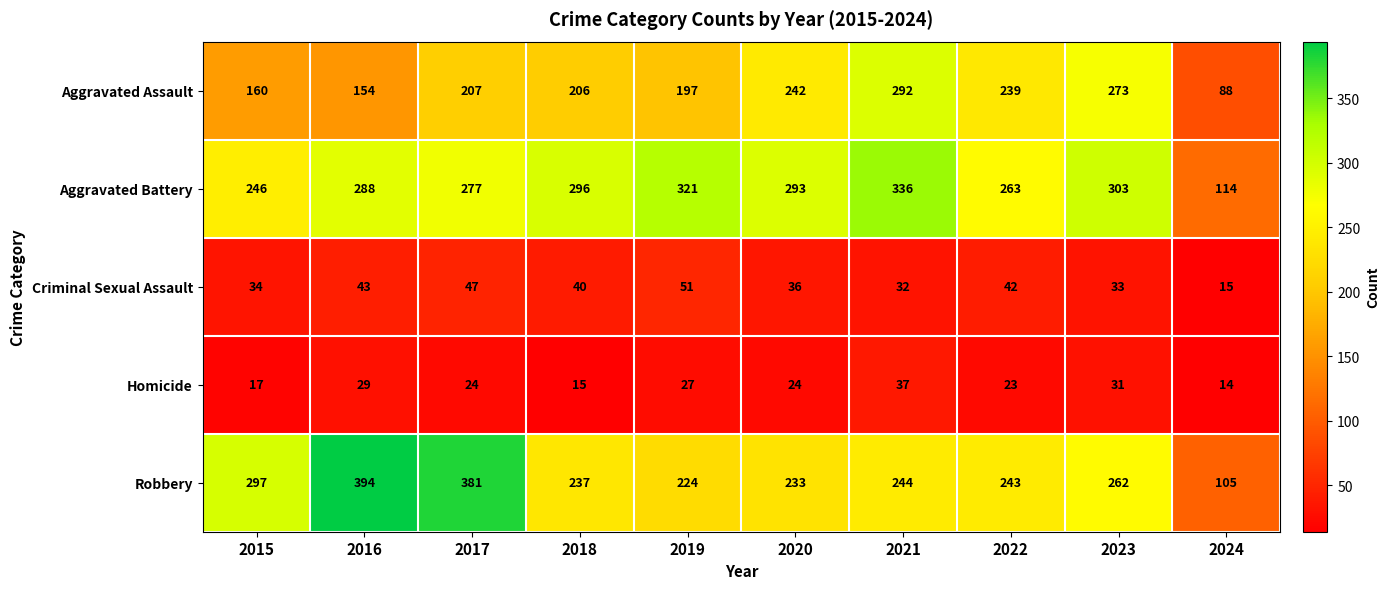

True or false: Aggravated Battery has a value of 246 at 2015.

True